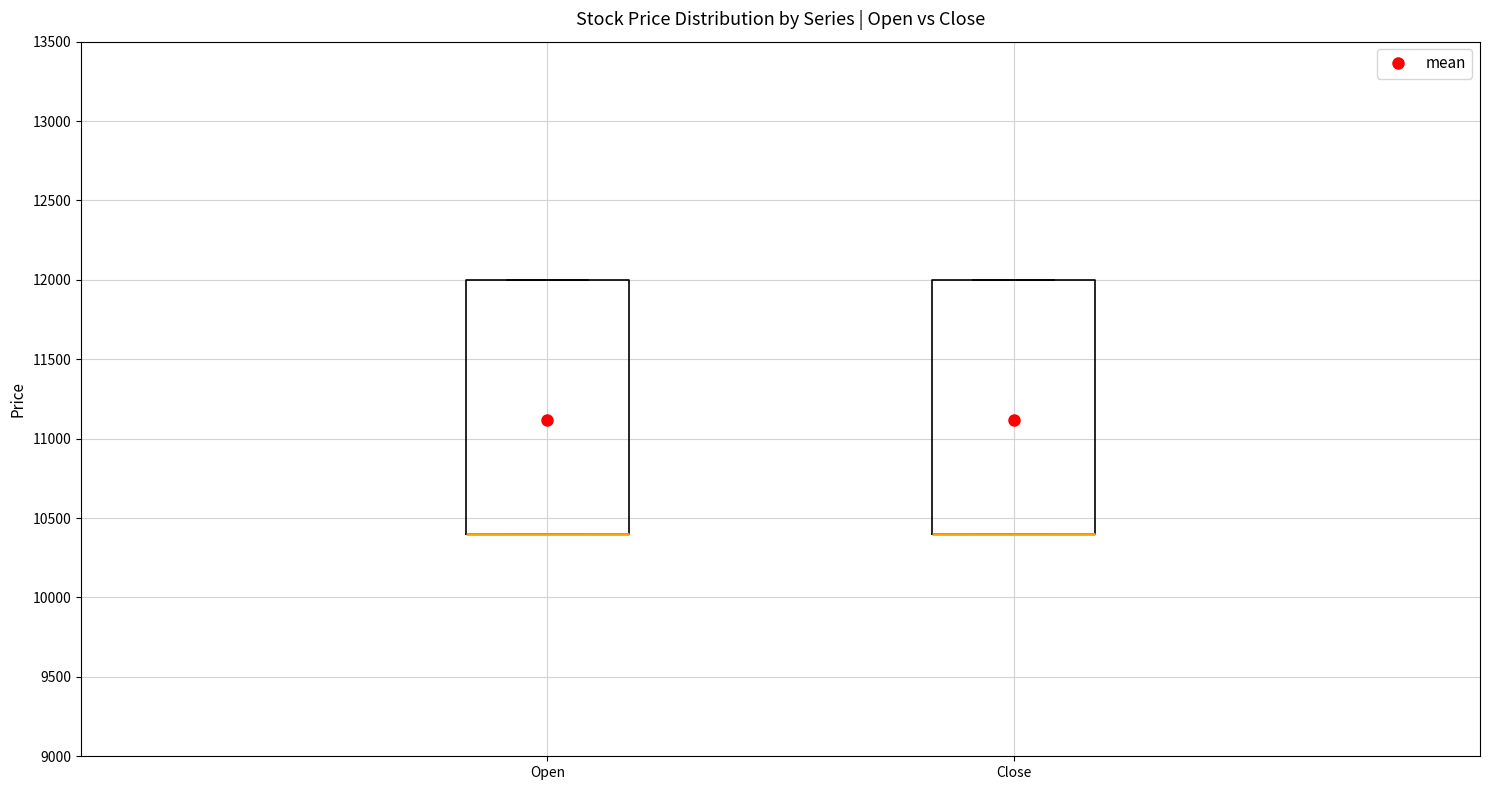

Where is the lower edge of the box for Close on the y-axis? The values are not printed on the chart, so give them approximately, as read against the axis.

10400